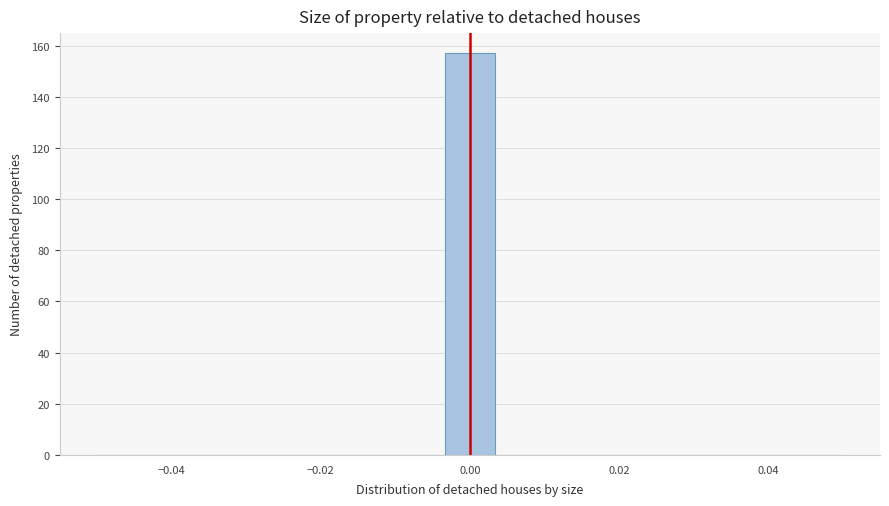

Read against the x-axis, roughly where is the centre of the tallest bar?

0.000